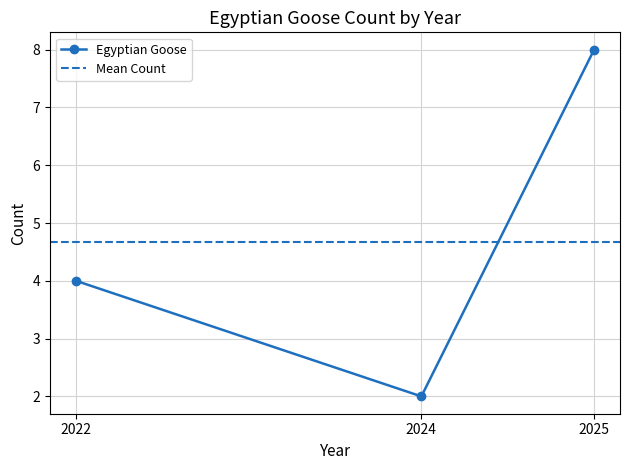

What is the sum of the values at 2022 and 2024?

6